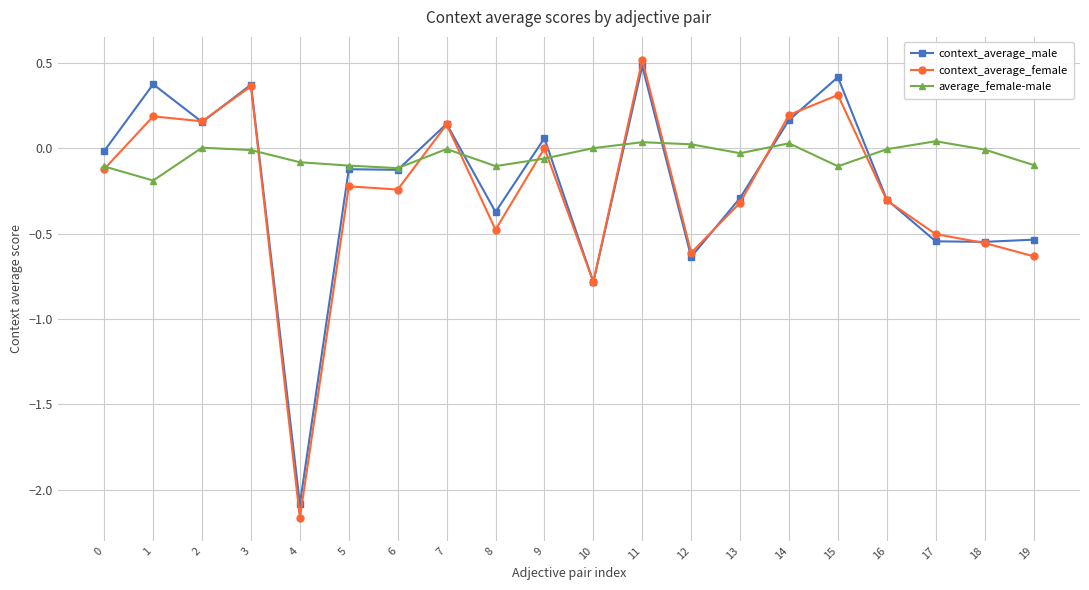

At which category is the sum across all series the highest?

11